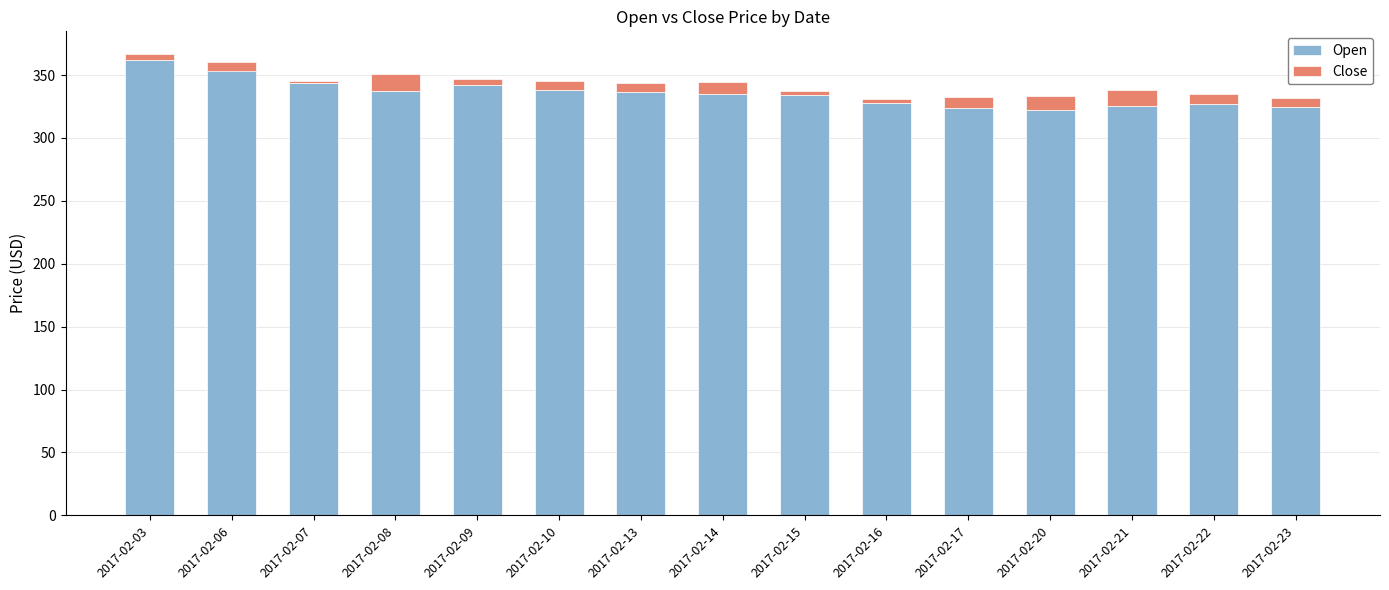

What is the greatest value displayed?

361.7